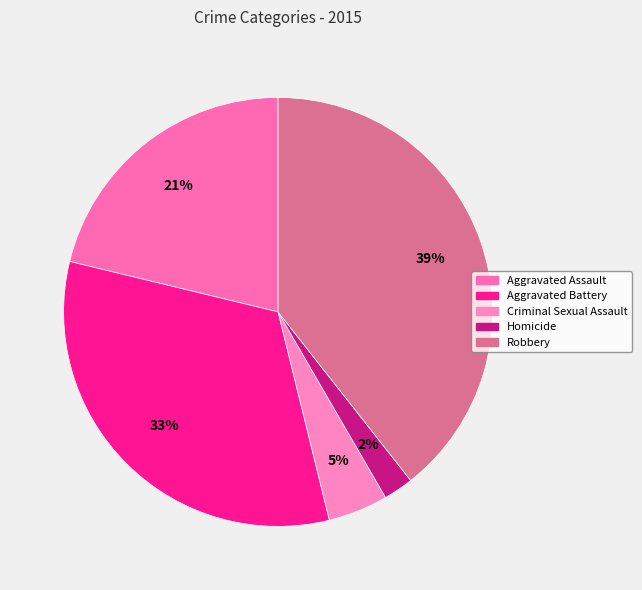

Combined, what portion of the pie is Aggravated Assault and Criminal Sexual Assault?

25.7%